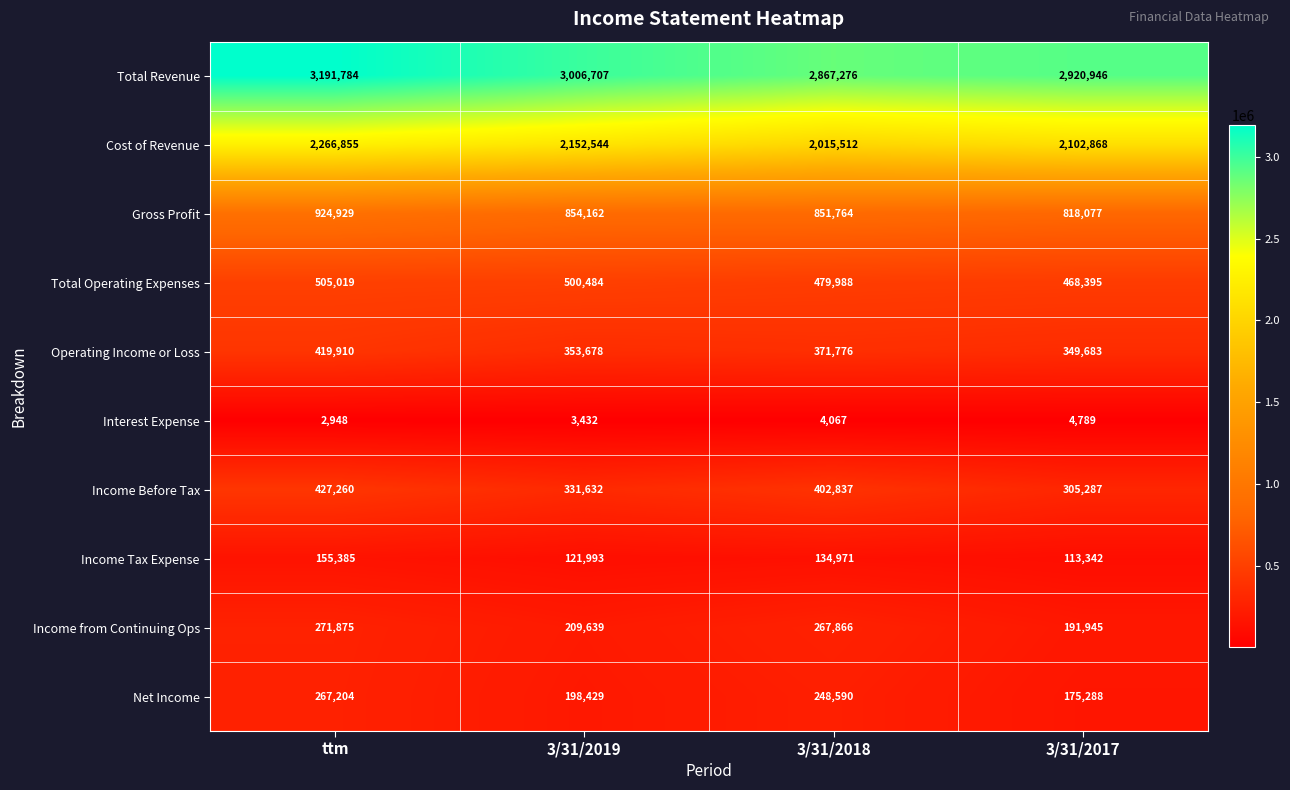

What is the smallest value displayed?

2948